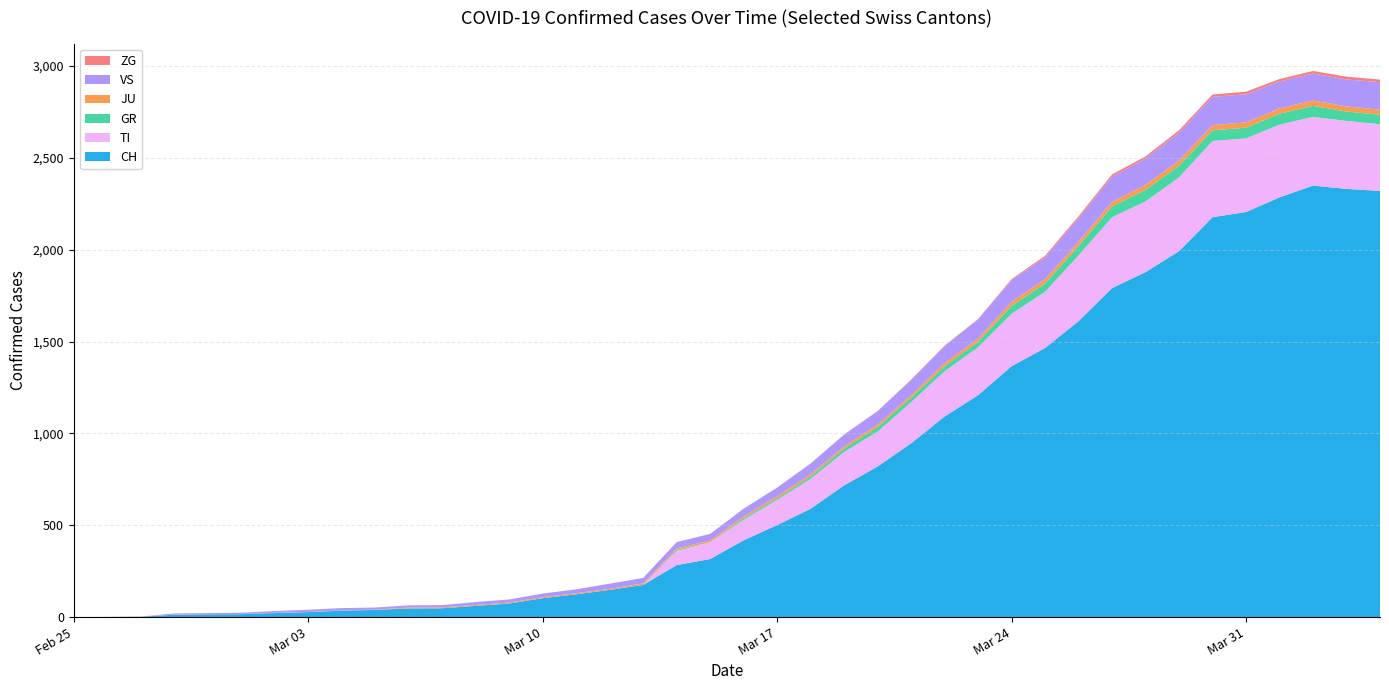

Reading right to left, transcribe all the data shown in this chart.

CH: 2320	2331	2349	2285	2205	2177	1992	1878	1791	1611	1465	1366	1208	1092	946	820	717	590	501	418	316	283	175	148	124	103	74	61	48	47	39	35	27	22	16	15	13	2	1	0
TI: 363	370	374	396	401	415	402	385	386	358	306	285	261	246	224	190	182	163	137	112	92	77	0	0	0	0	0	0	0	0	0	0	0	0	0	0	0	0	0	0
GR: 52	51	60	59	58	58	63	63	58	52	45	43	29	27	24	24	18	13	9	9	0	6	0	0	0	0	0	0	0	0	0	0	0	0	0	0	0	0	0	0
JU: 27	28	29	29	29	28	28	27	25	22	23	22	18	18	13	14	12	11	11	9	9	8	8	6	6	5	5	5	5	5	2	1	1	1	1	1	1	1	0	0
VS: 150	147	147	147	153	154	153	143	138	129	119	118	104	92	83	73	64	59	47	42	36	34	30	28	21	20	17	16	12	12	11	13	12	10	7	6	6	0	0	0
ZG: 14	15	14	13	14	13	12	12	12	10	9	6	3	3	3	1	1	0	0	0	0	0	0	0	0	0	0	0	0	0	0	0	0	0	0	0	0	0	0	0